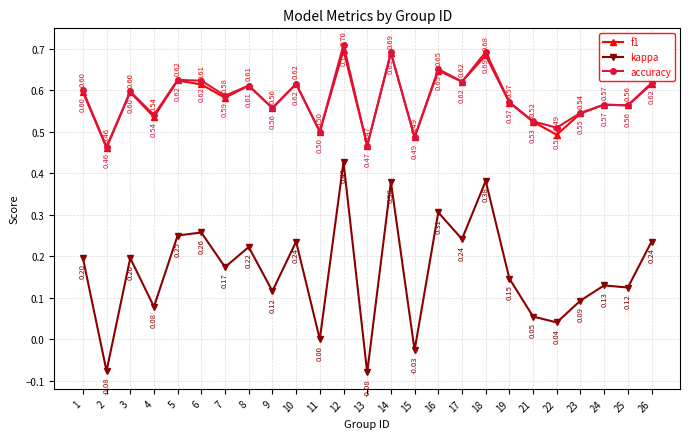

Where is the first local minimum for accuracy?

2